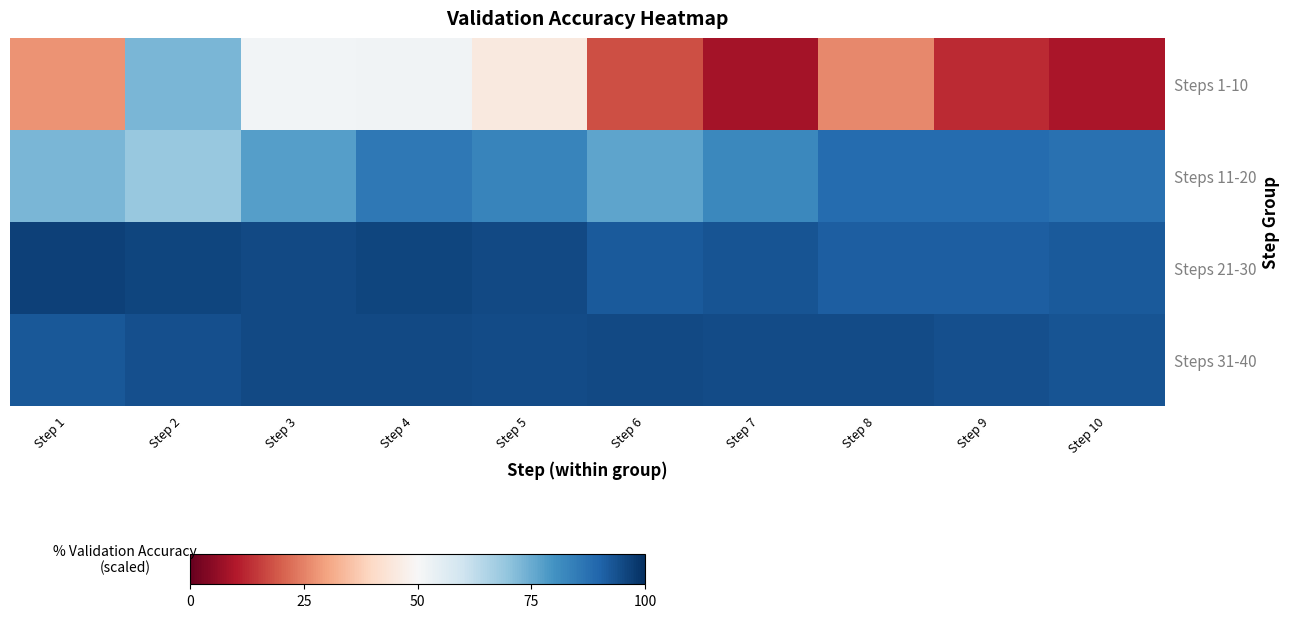

Which label corresponds to the smallest value in the chart?

Step 7